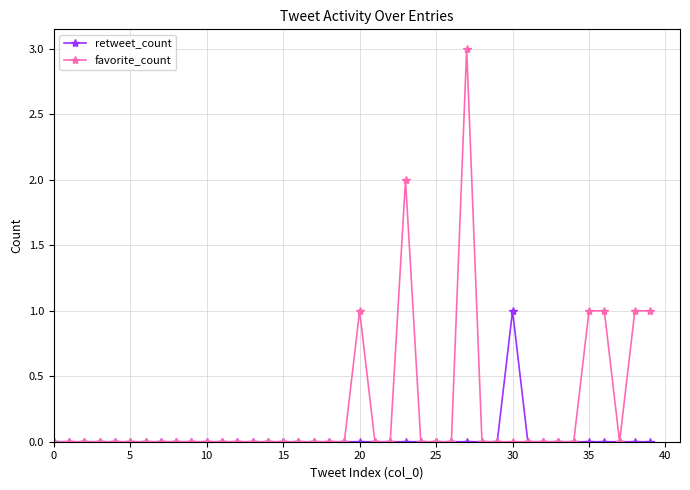

List the series in order of their overall mean, lowest first.

retweet_count, favorite_count